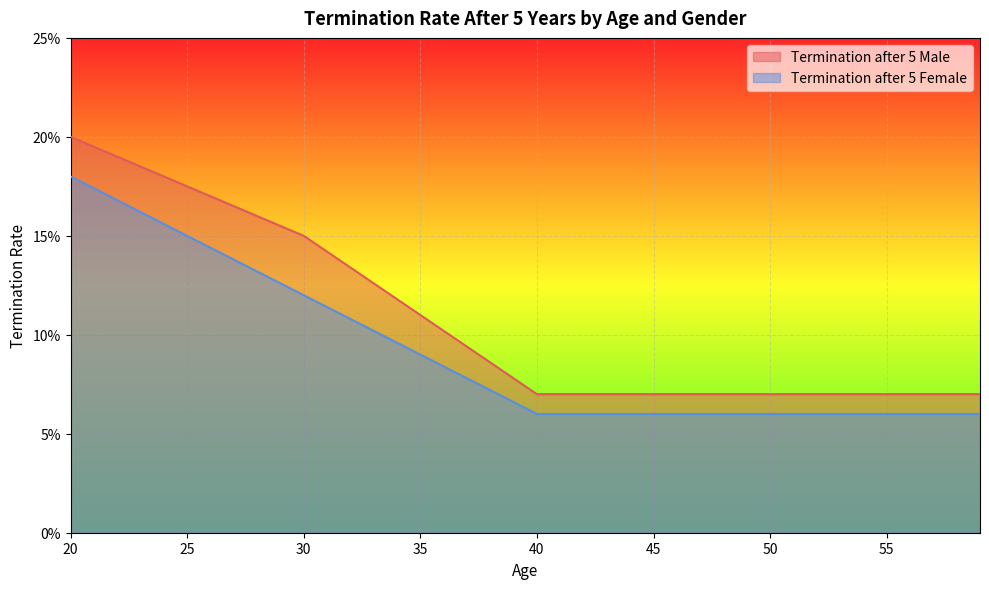

What is the greatest value displayed?

0.2